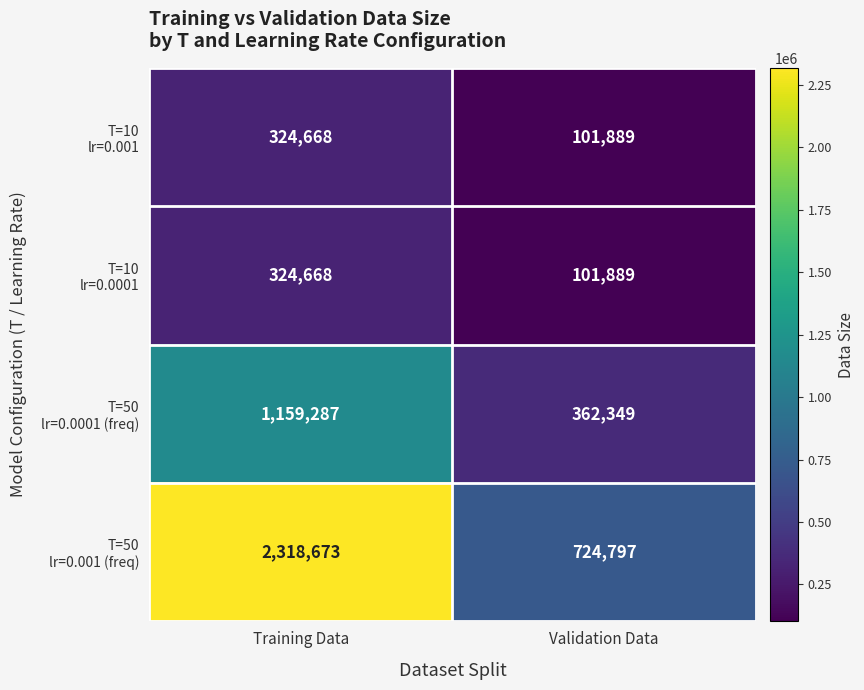

At which category is the sum across all series the highest?

Training Data